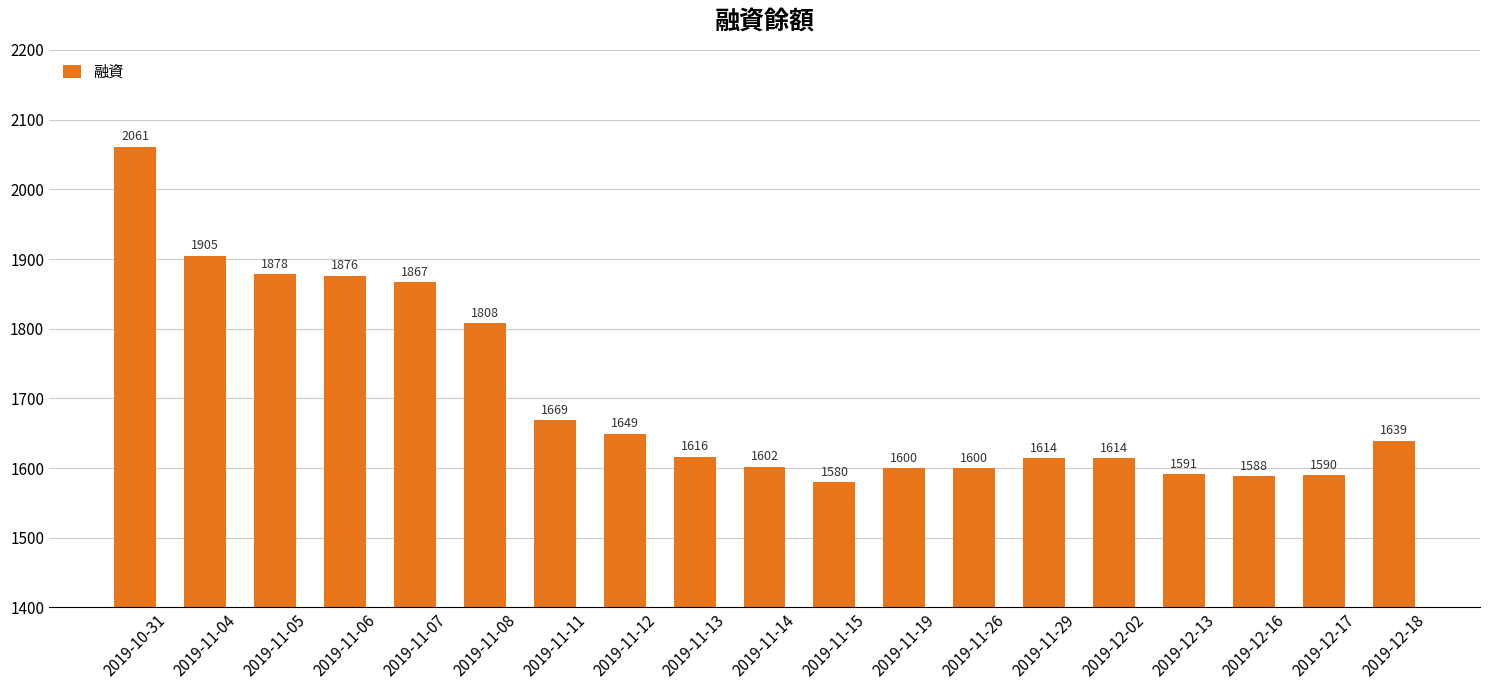

What is the label of the 15th bar from the right?

2019-11-07